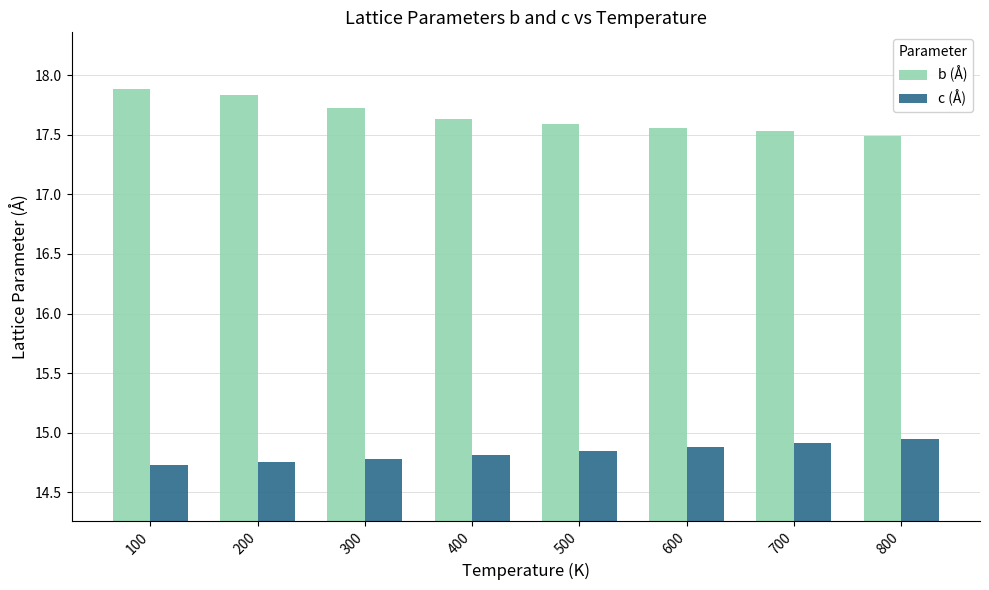

At 700, list the series in order from smallest to largest.

c (Å), b (Å)